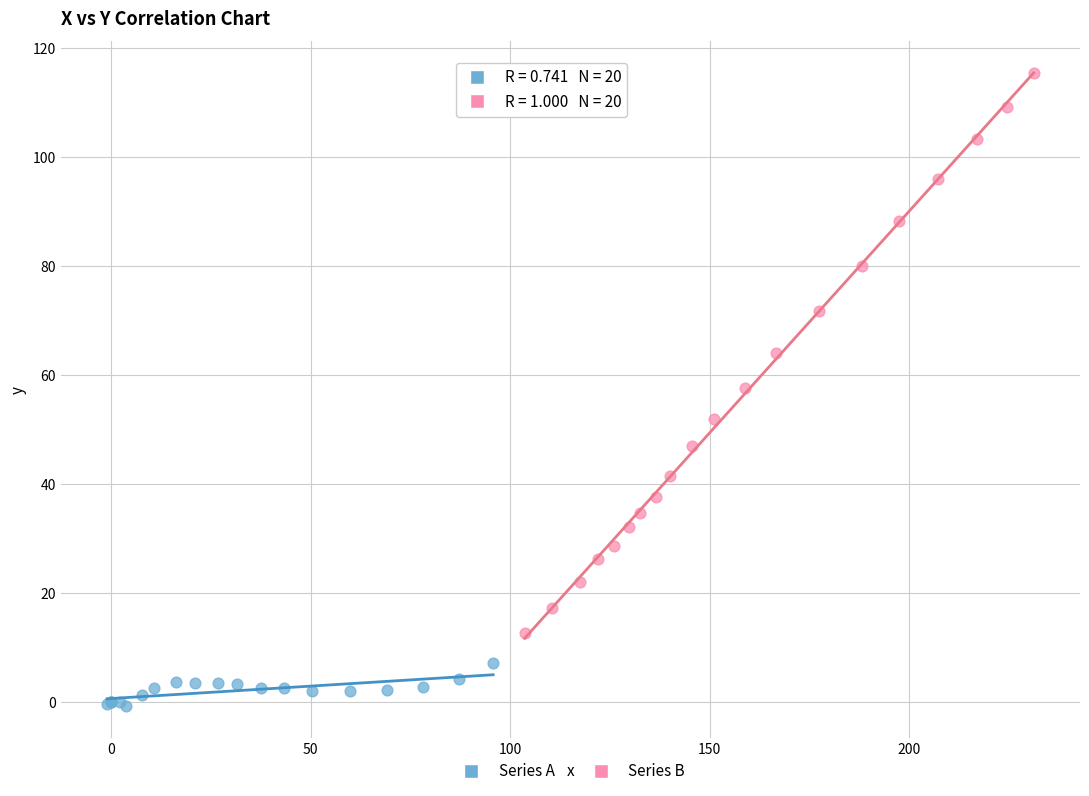

Which series reaches the maximum Y coordinate?

Series B